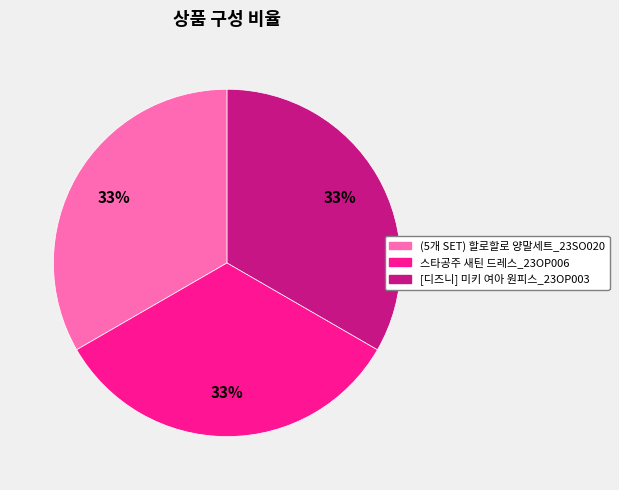

To the nearest percent, what is the combined percentage of (5개 SET) 할로할로 양말세트_23SO020 and 스타공주 새틴 드레스_23OP006?

67%